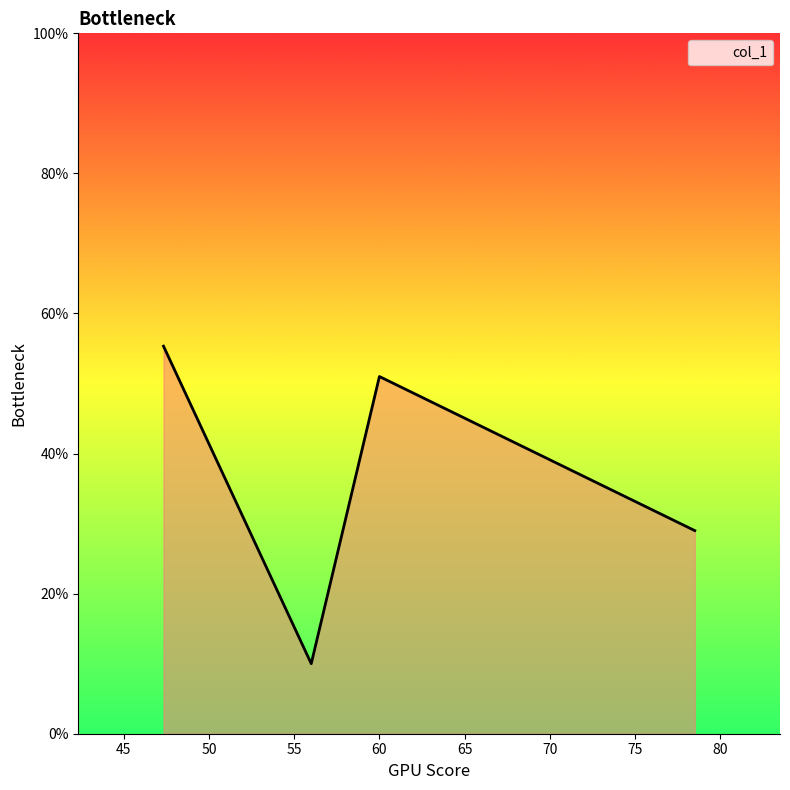

What is the minimum value shown in the chart?

10.0